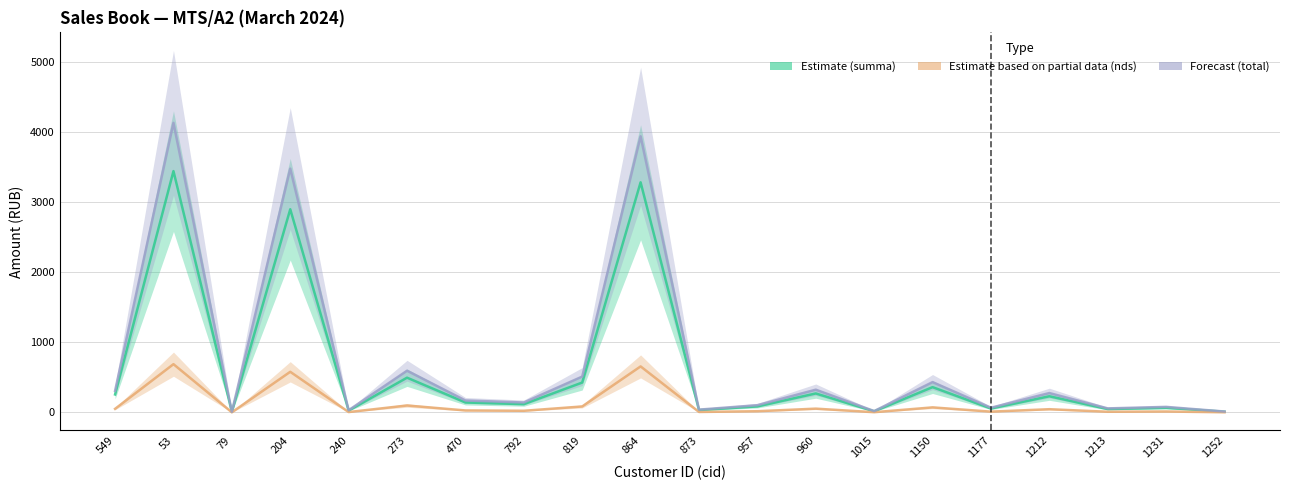

How many distinct data groups are displayed?

3